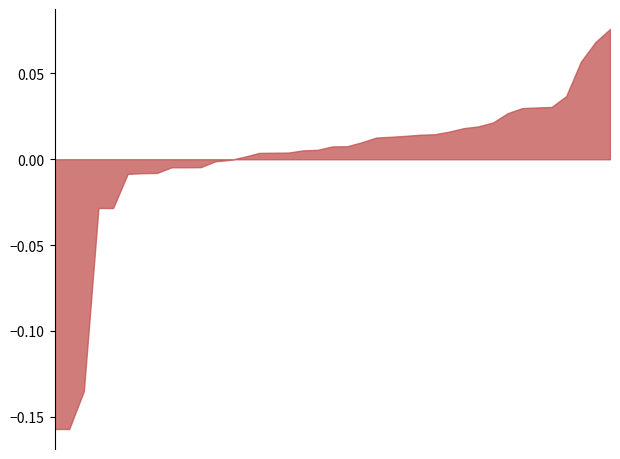

How many lines are shown in the chart?

1